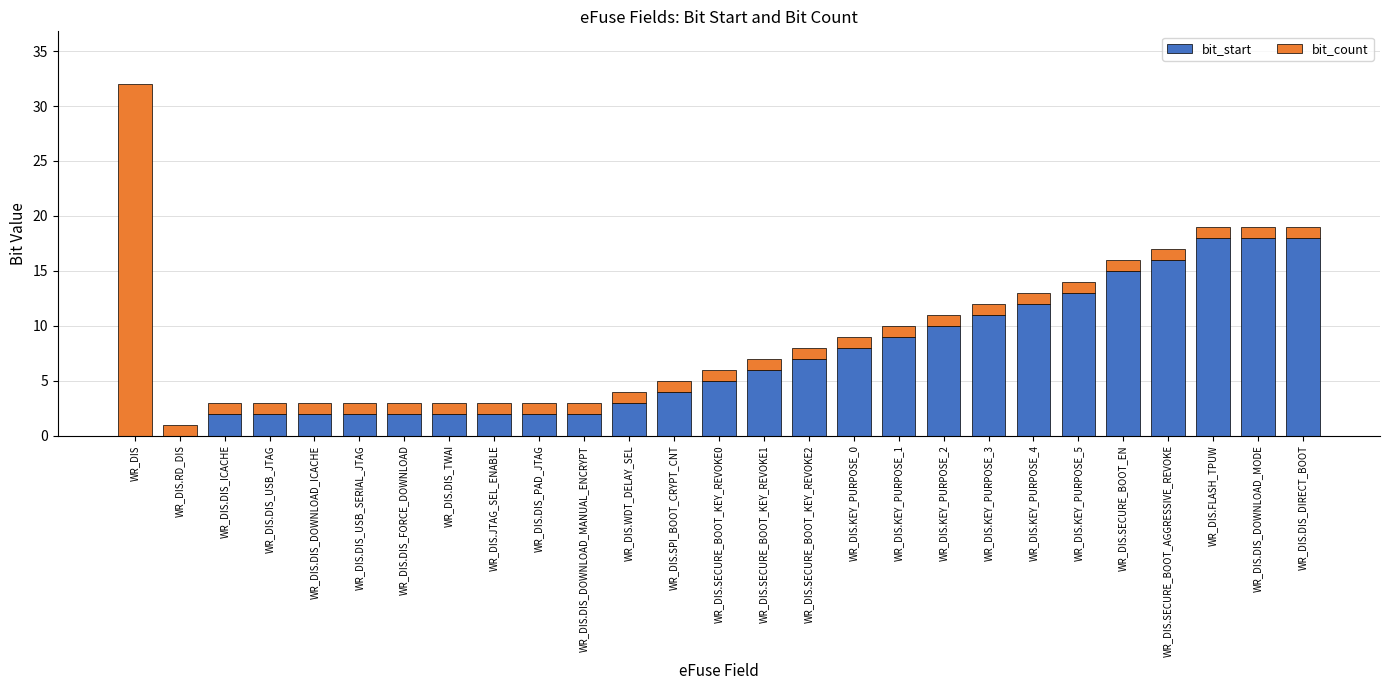

Count the number of categories in the chart.

27